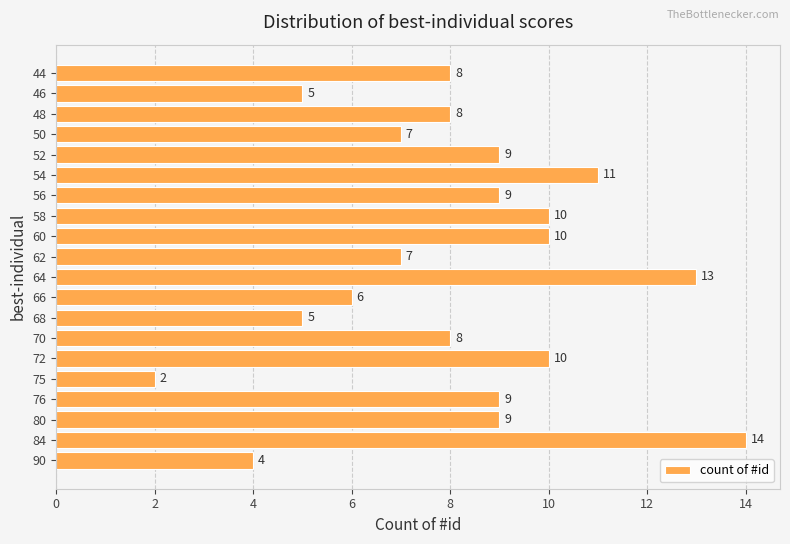

Which has a higher value, 50 or 80?

80